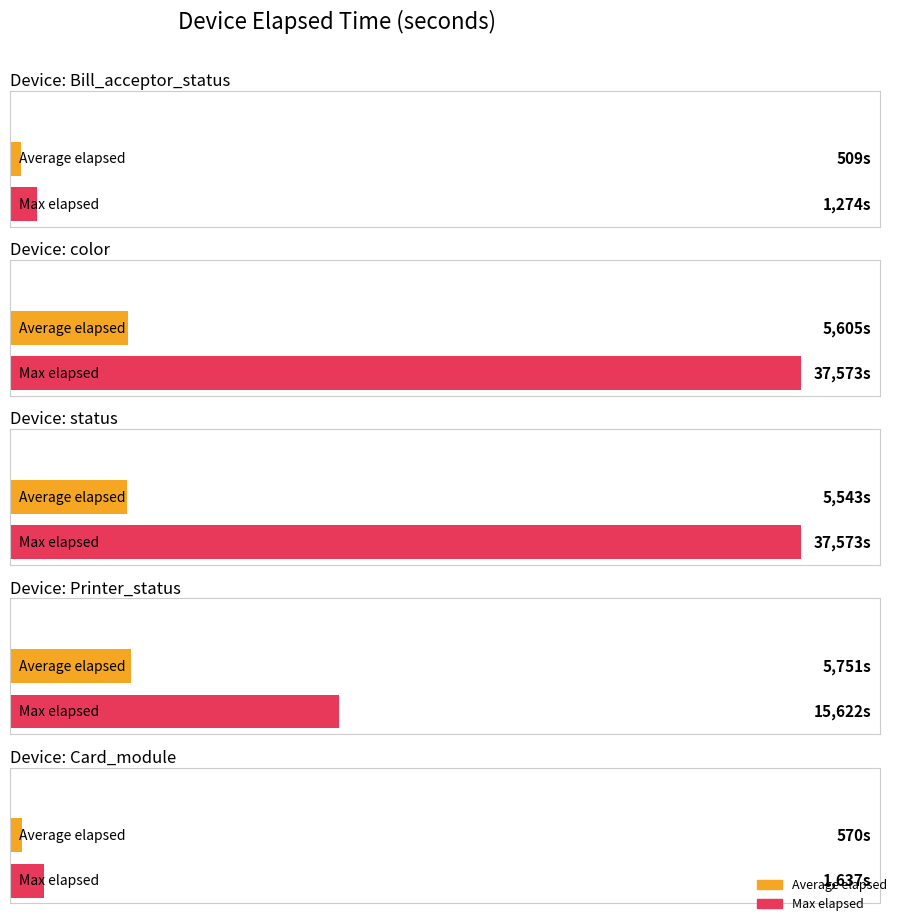

Is it true that Max_elapsed equals 1591 at 15?

False